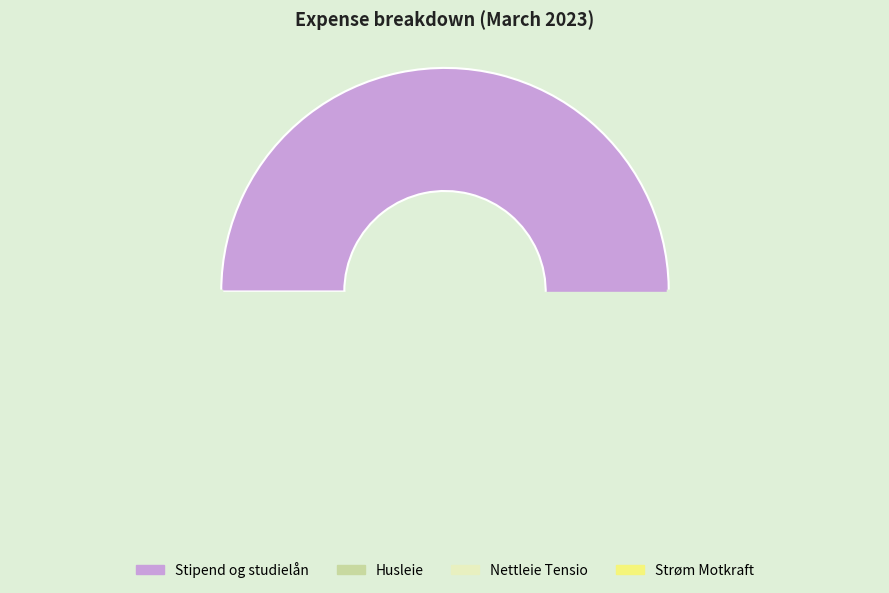

What is the change in value from Husleie to Strøm Motkraft?

-5733.0